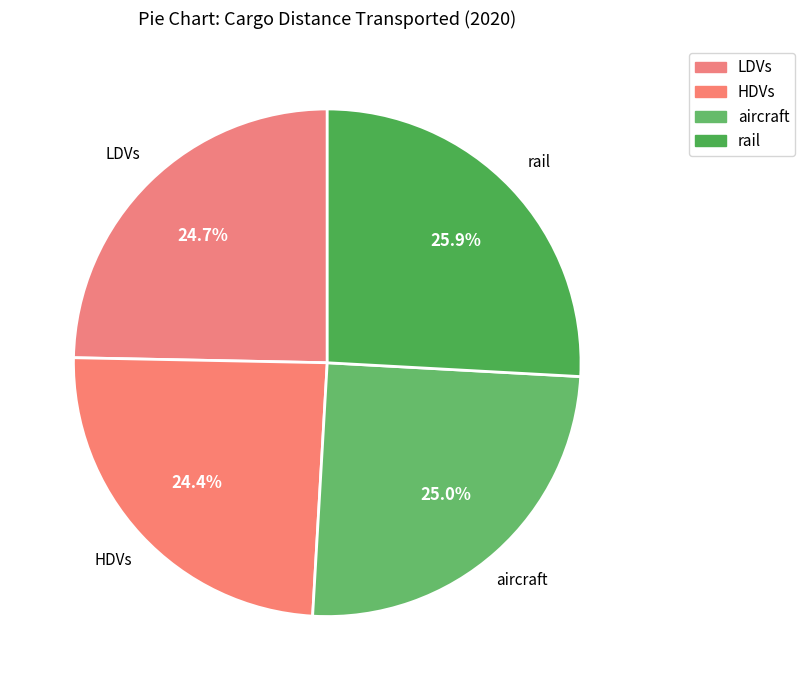

To the nearest percent, what is the difference between the rail and aircraft slice percentages?

1%